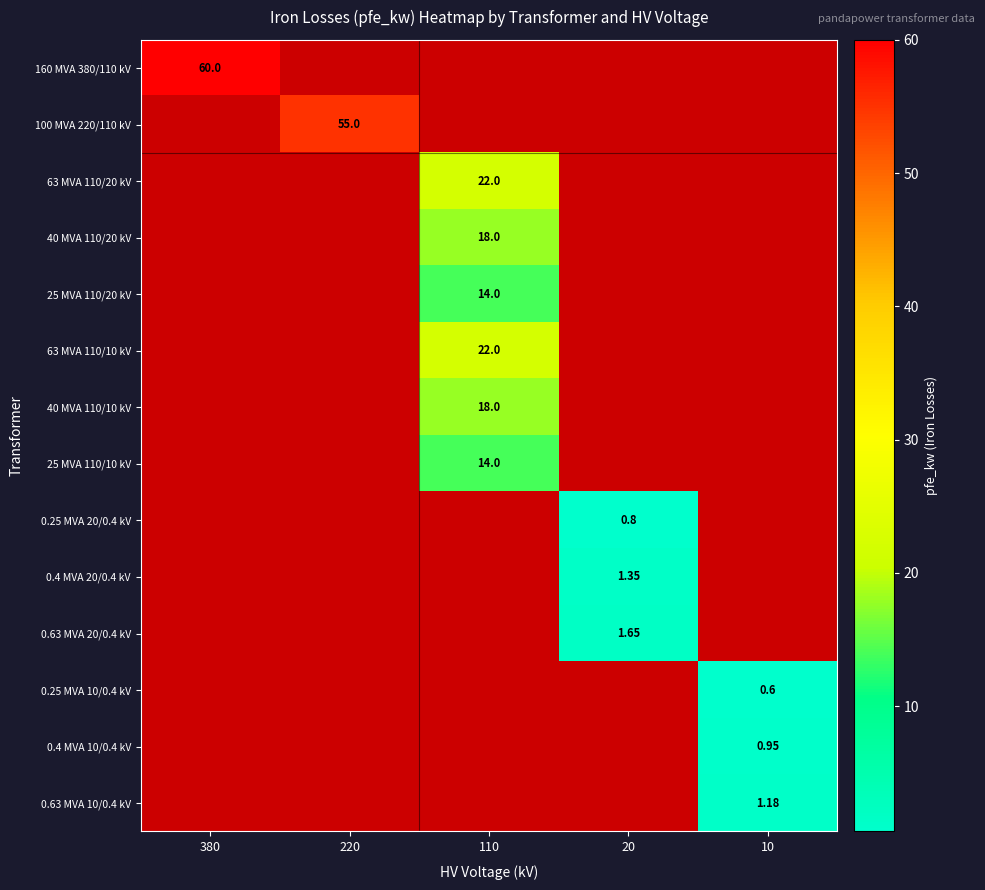

The value of 40 MVA 110/20 kV at 220 is 7.2. True or false?

False